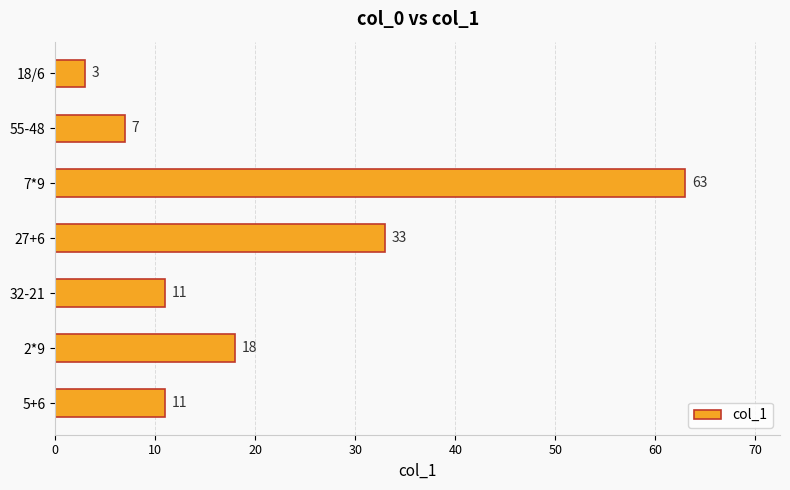

How many data points does each series have?

7